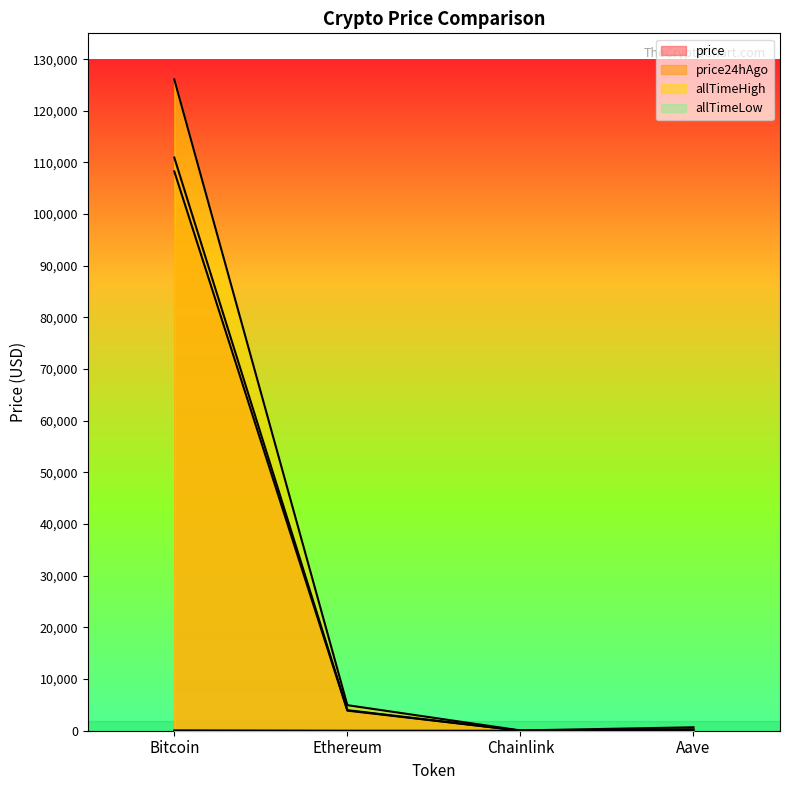

Which series changed the most between Chainlink and Aave?

allTimeHigh